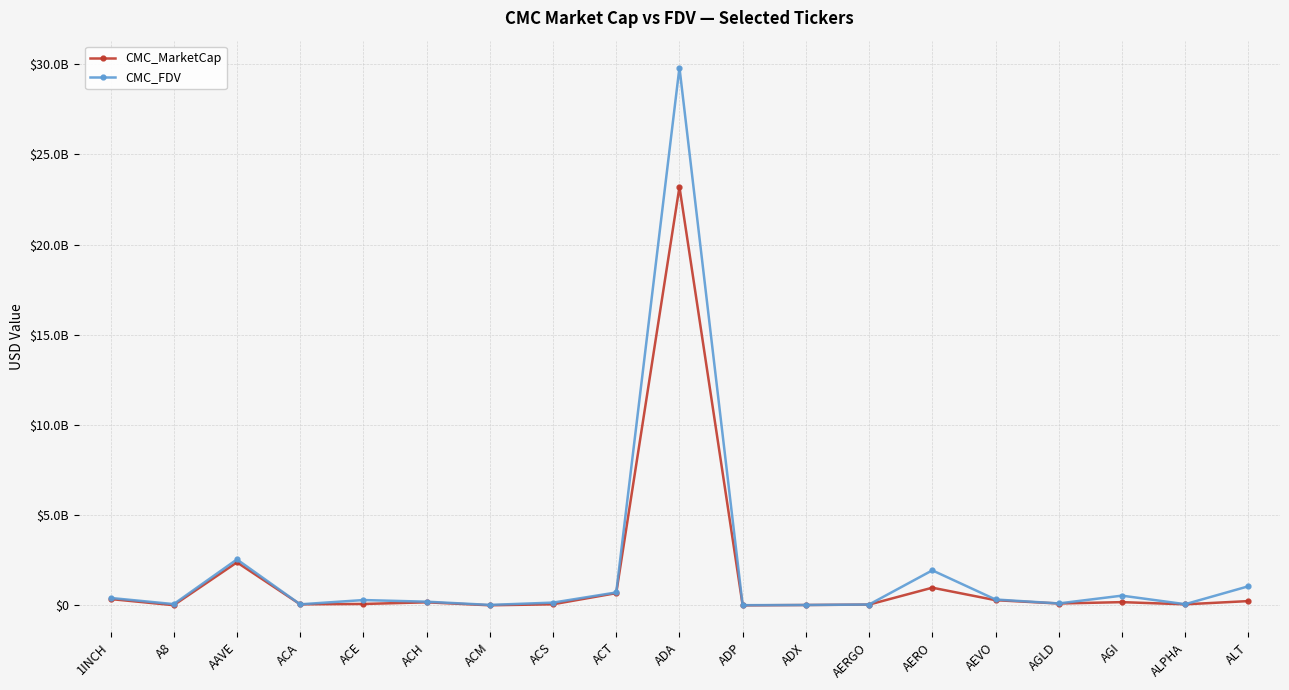

Which series changed the most between AAVE and ACA?

CMC_FDV